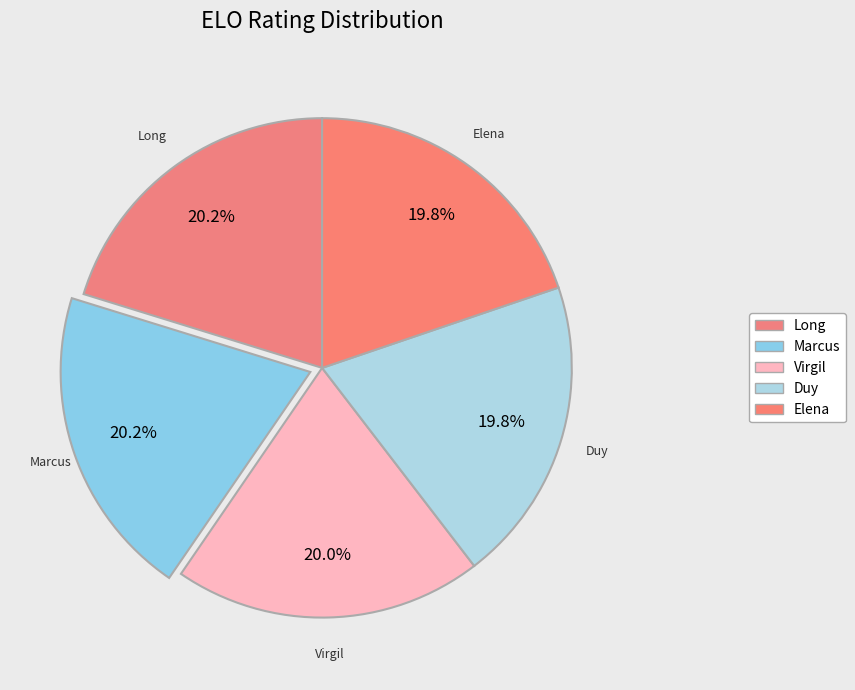

Is there a majority slice in this chart?

No